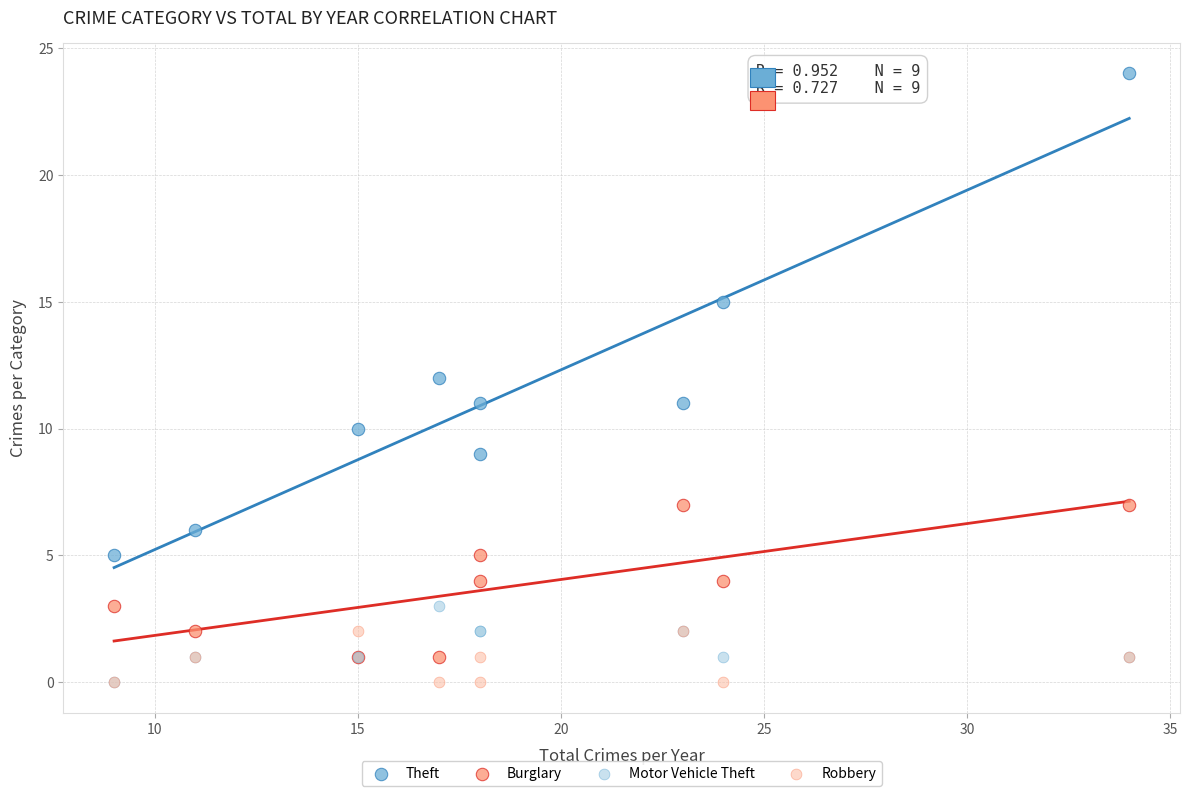

In the Theft series, what Y value is closest to 14?

15